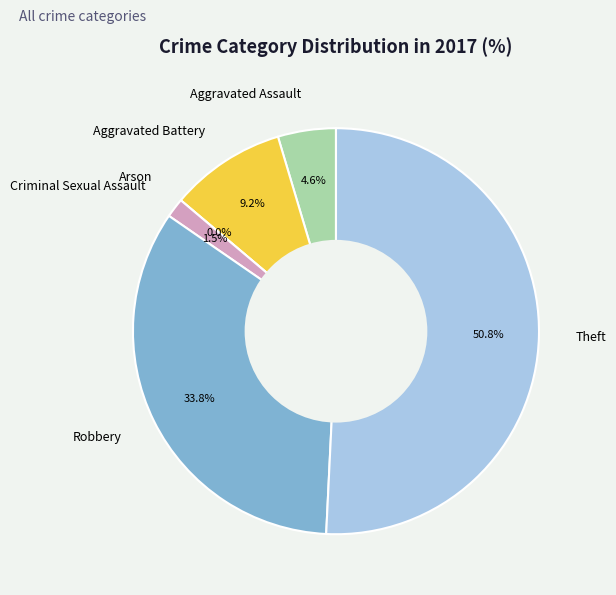

To the nearest percent, what is the average slice percentage?

17%